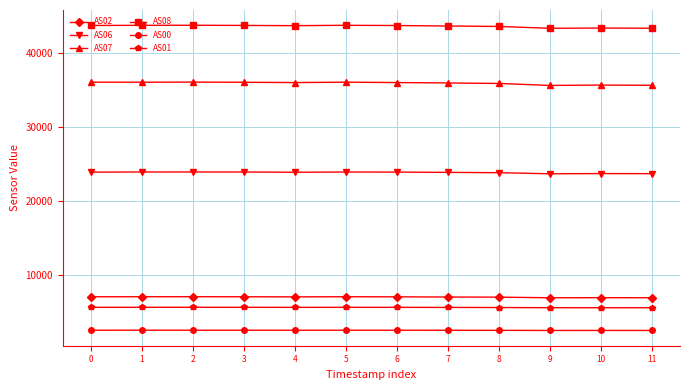

What is the difference between the highest and lowest values at 9?

40771